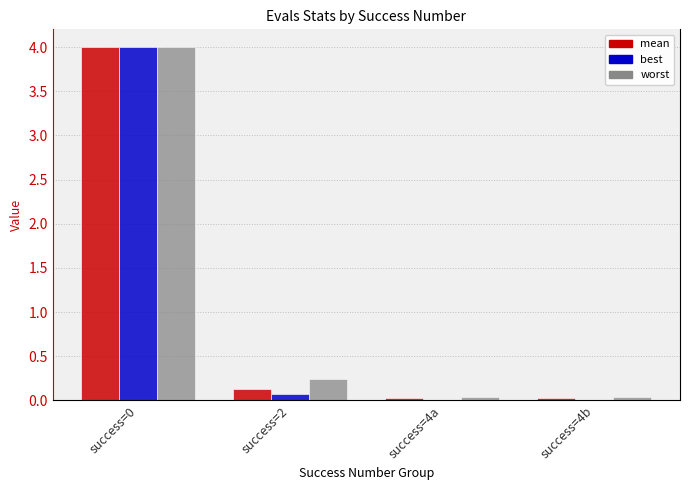

Between success=0 and success=4a, which series saw the biggest shift?

best